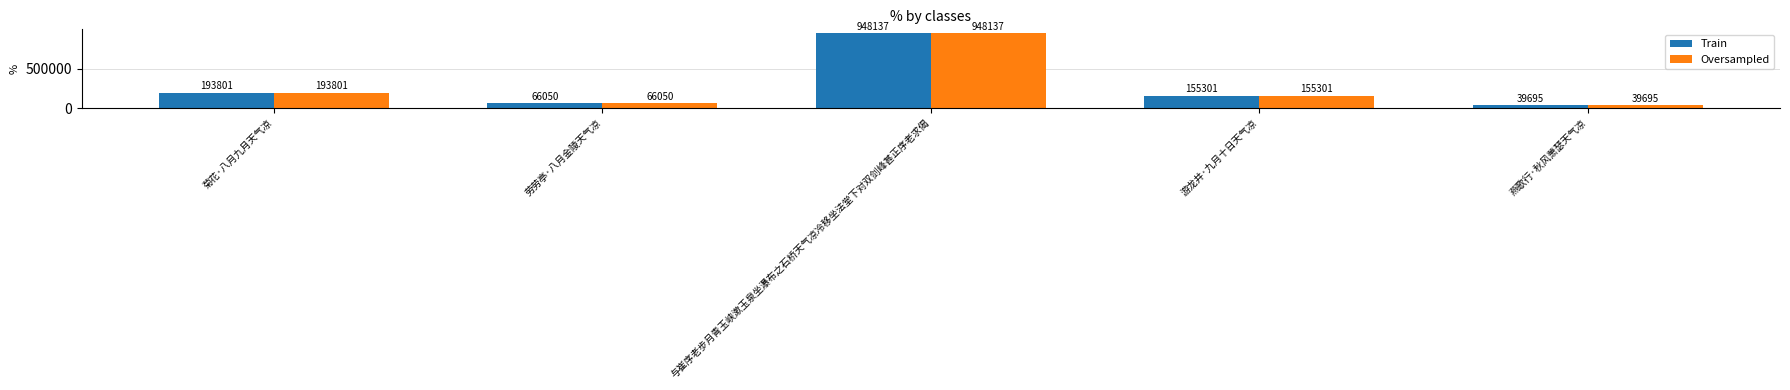

What is the total value across all series at 菊花·八月九月天气凉?

387602